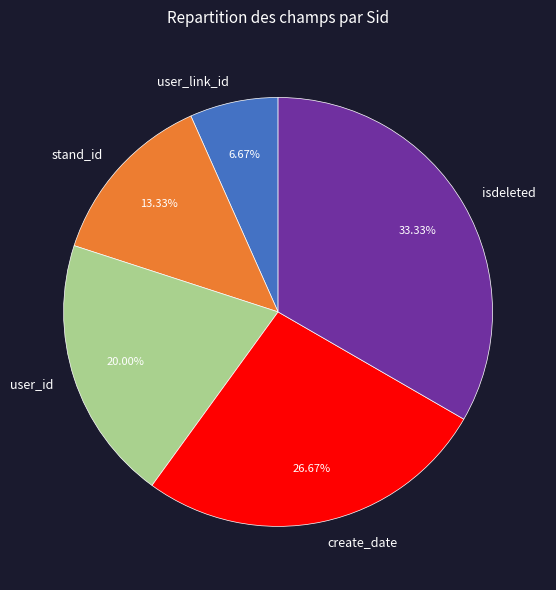

How many segments does this pie chart have?

5